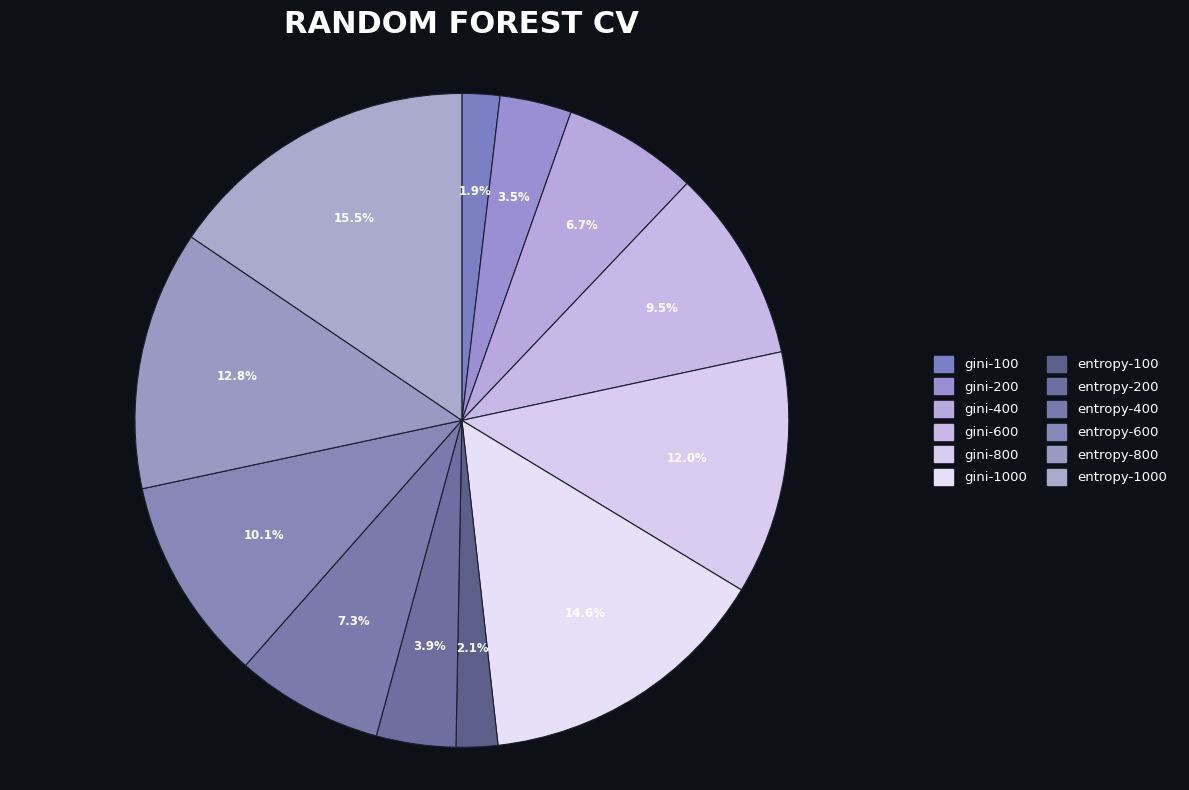

How many segments does this pie chart have?

12